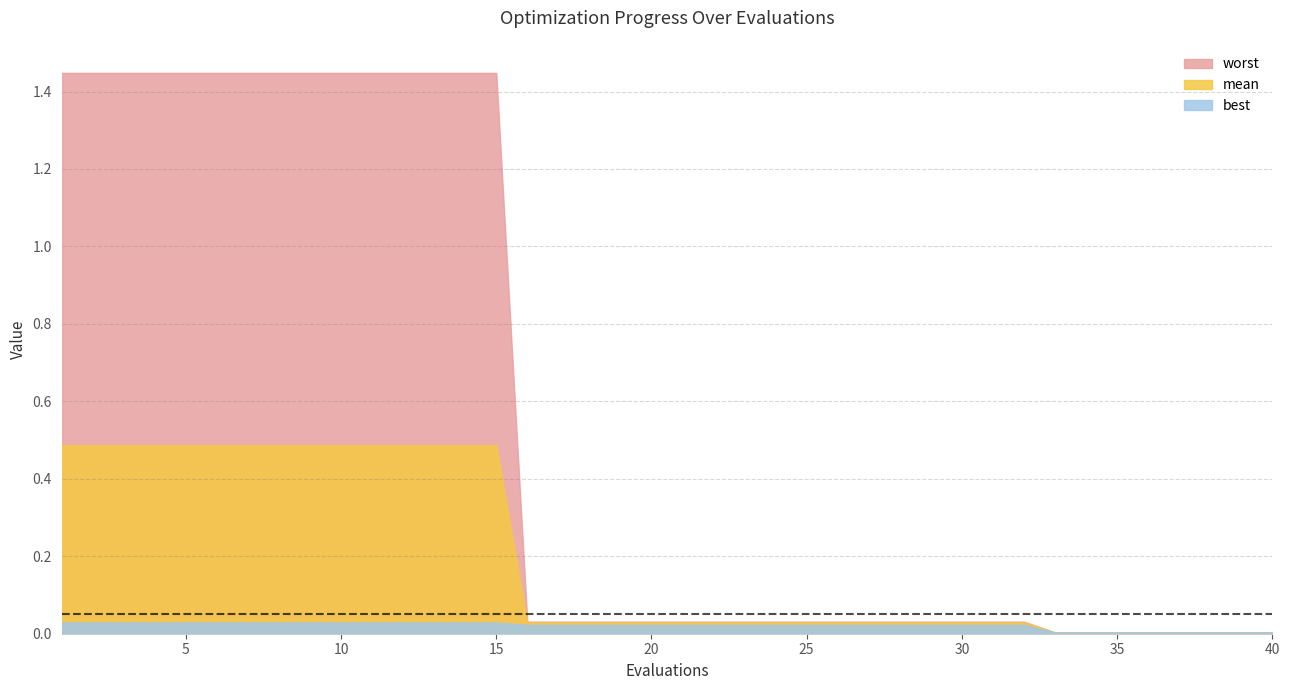

What is the spread (max minus min) of values at 9?

1.4